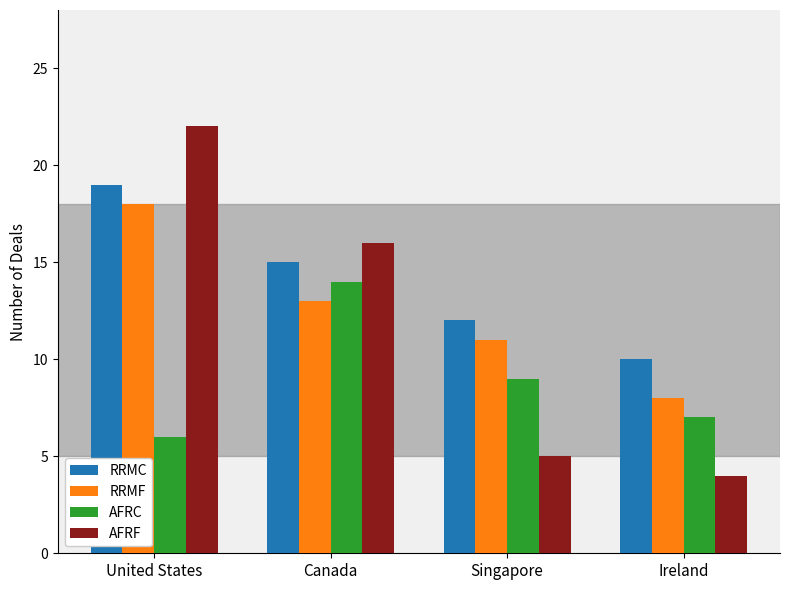

How many bars are there in each group?

4